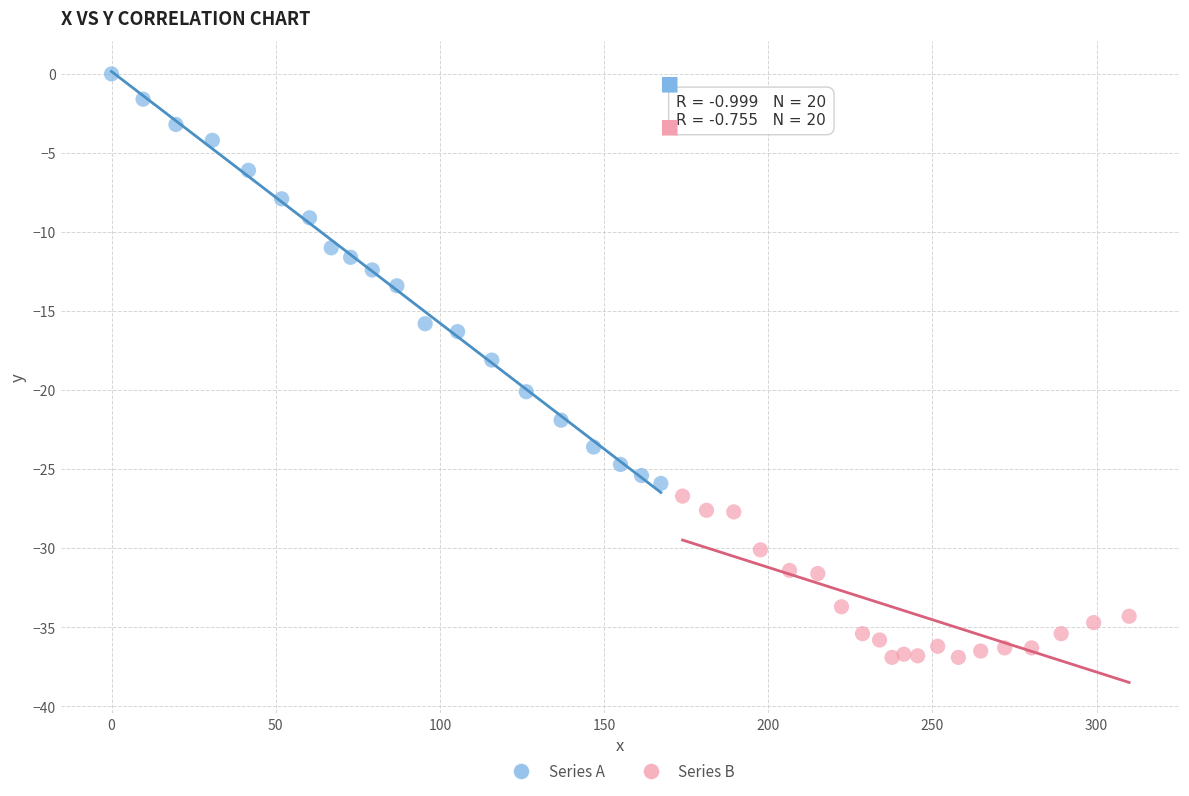

Which series has the largest Y range (max minus min)?

Series A